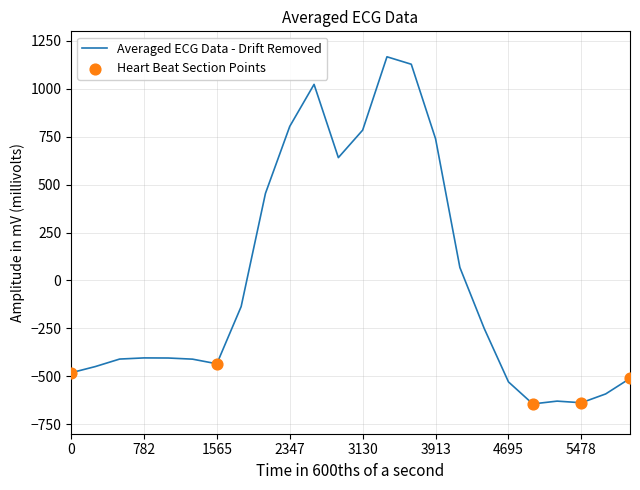

What is the greatest value displayed?

1167.2